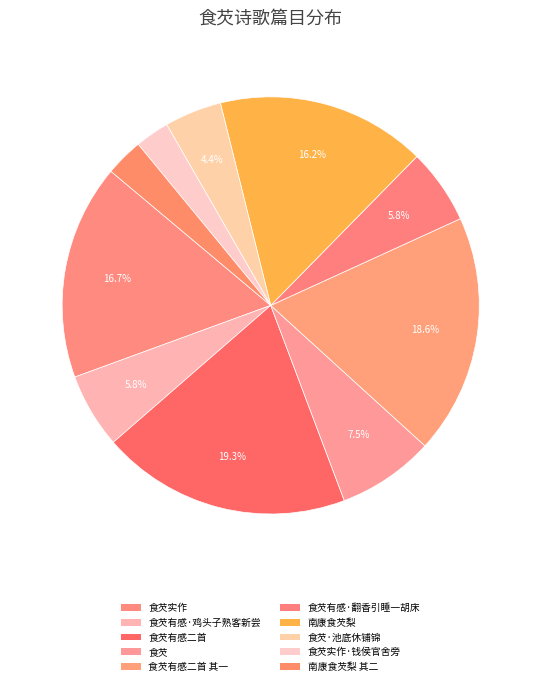

How many slices are in this pie chart?

10